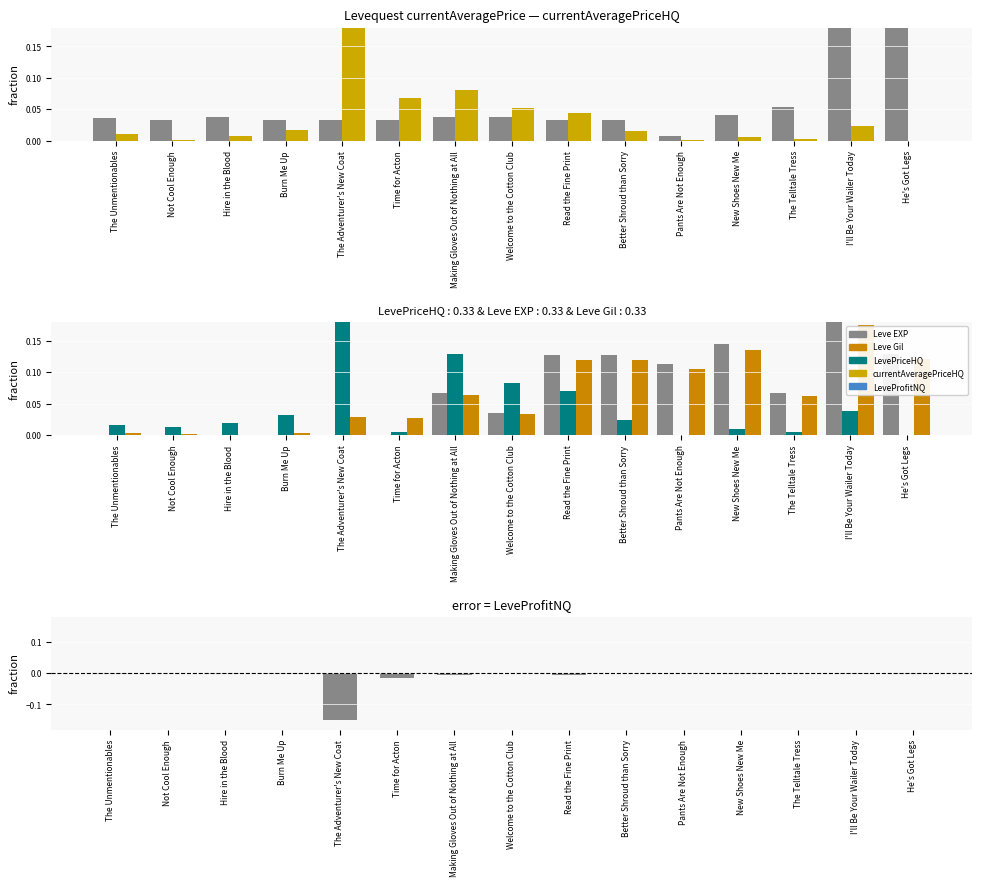

How many positive values does the LeveProfitNQ series have?

1